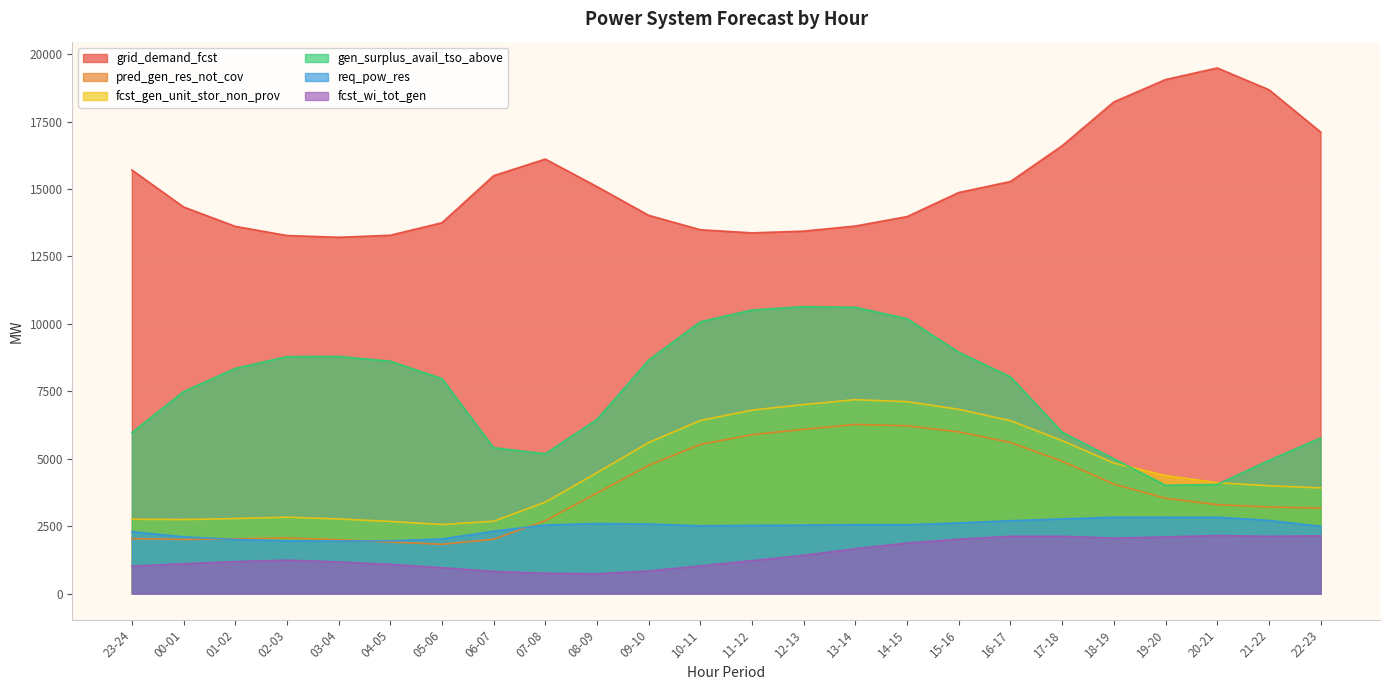

Where is grid_demand_fcst nearest to the value 16351?

07-08